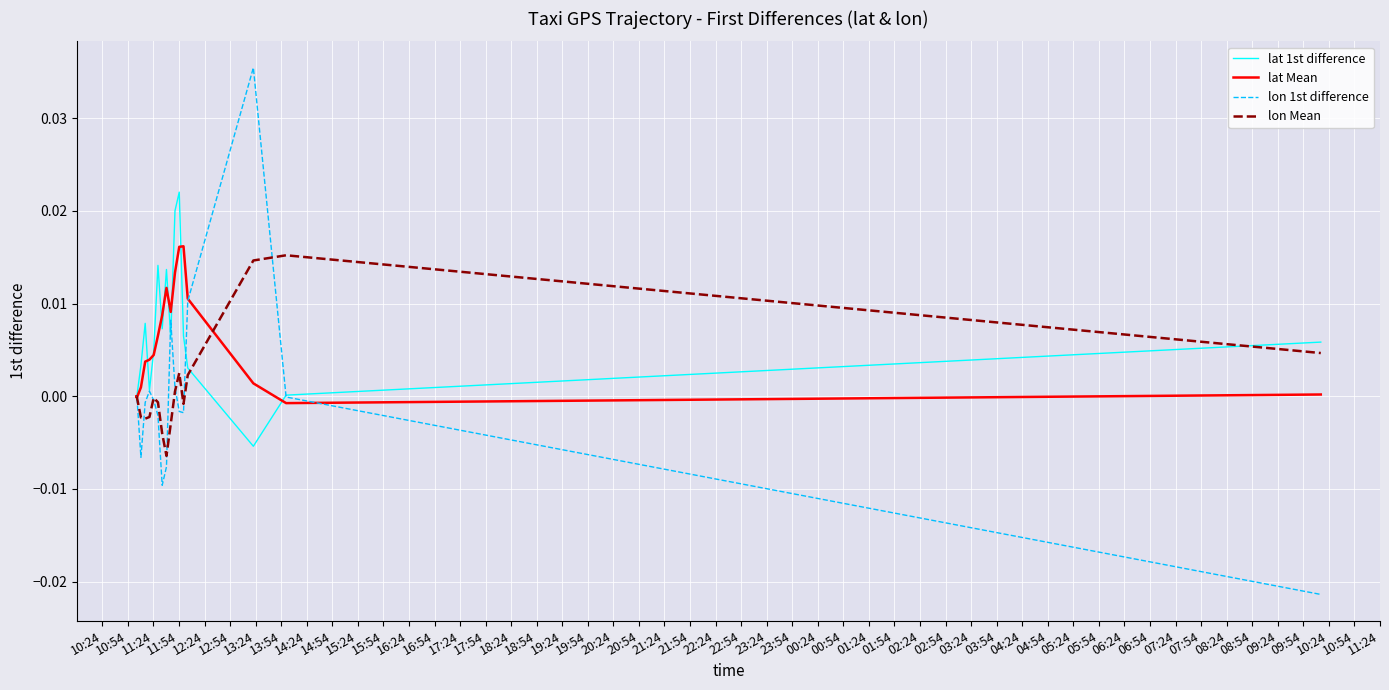

What are all the series names shown in the legend?

lat 1st difference, lat Mean, lon 1st difference, lon Mean